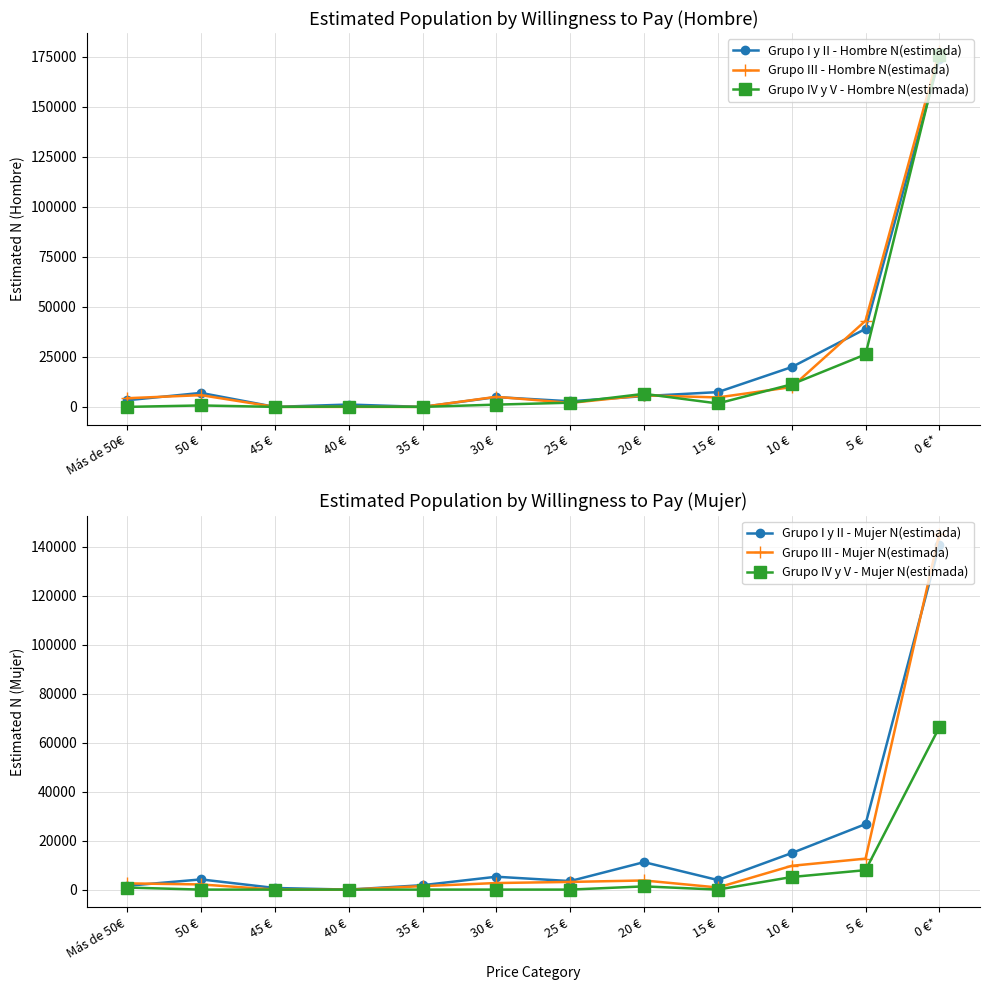

At which category does Grupo III - Mujer N(estimada) reach its first local peak?

20 €